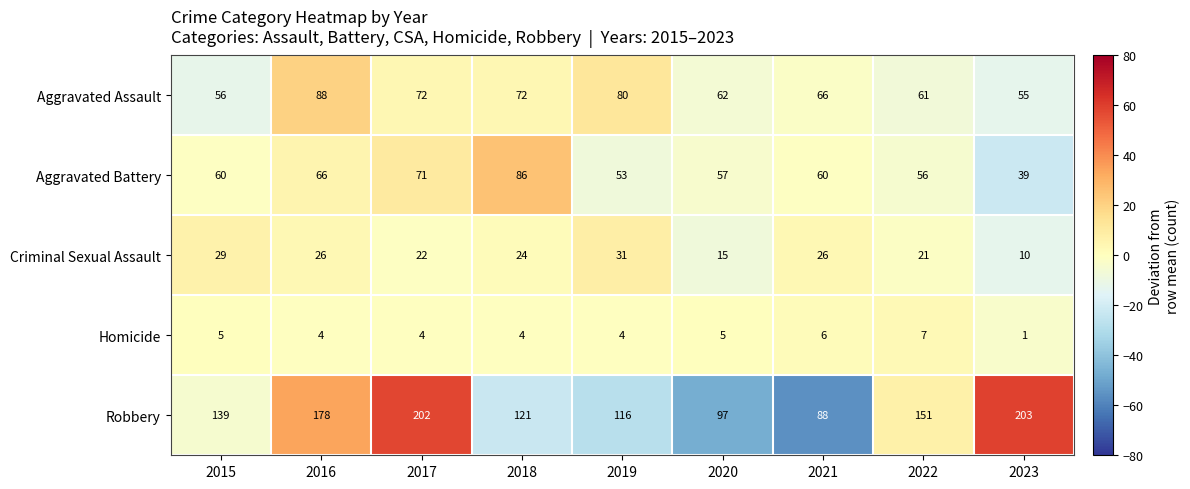

At which category is the sum across all series the highest?

2017